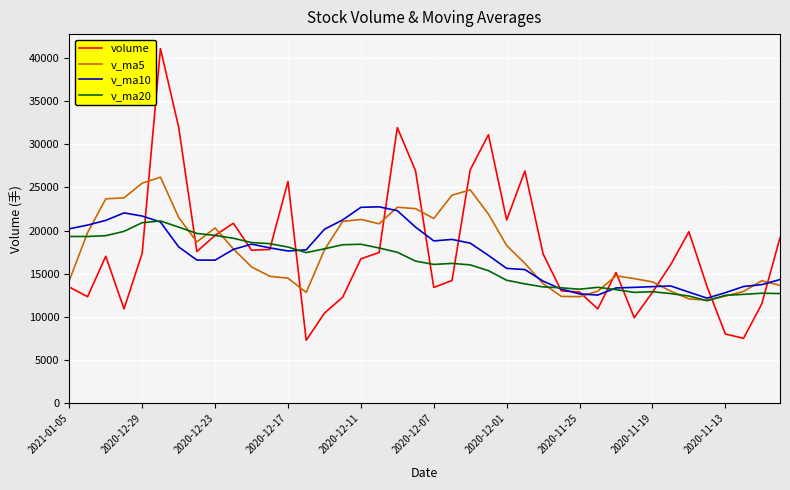

What is the maximum value for v_ma5?

26192.9